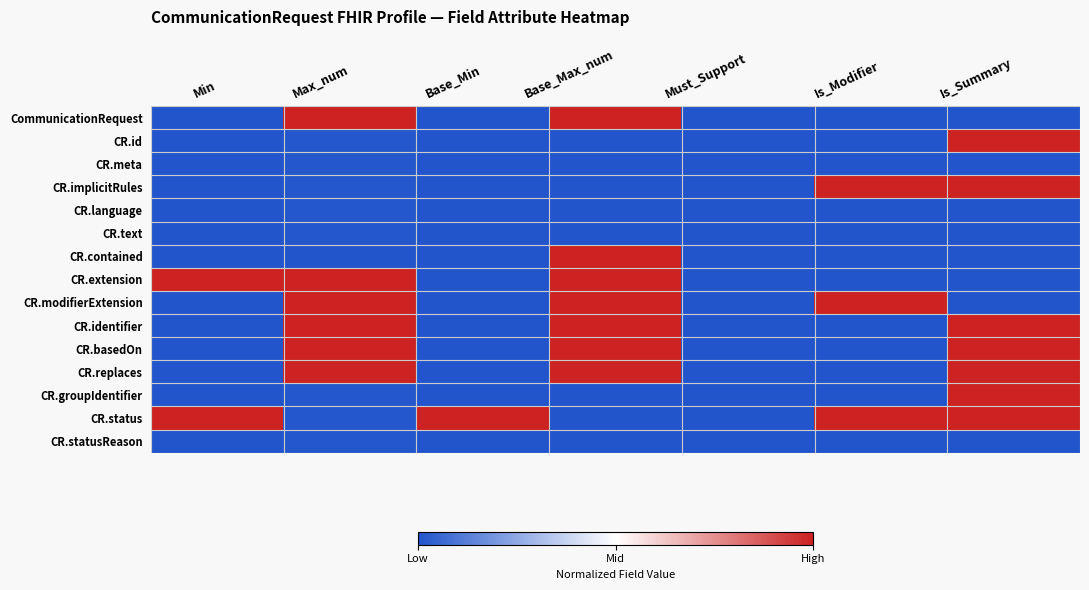

Which series changed the most between Base_Min and Must_Support?

CR.status